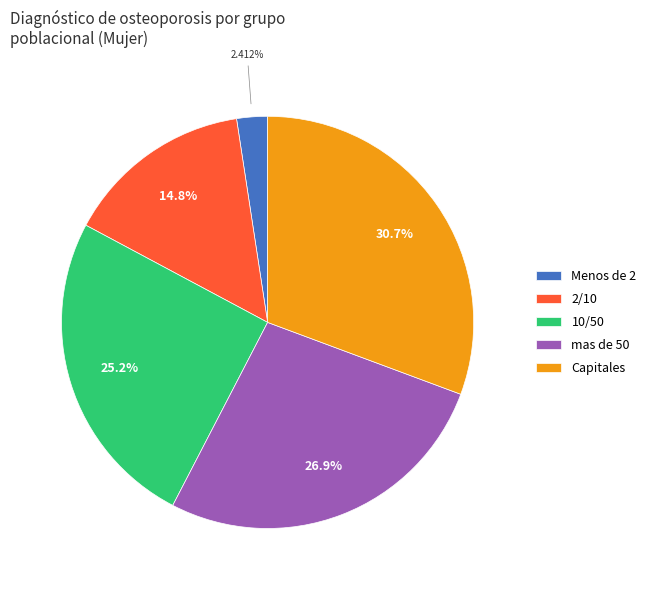

To the nearest percent, what percentage of the pie is 10/50?

25%